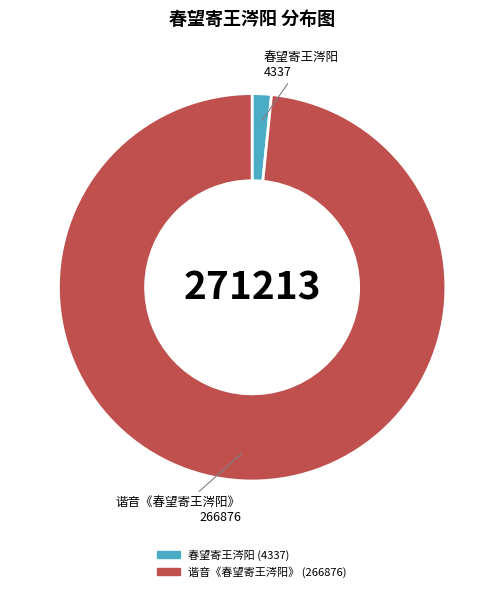

The 谐音《春望寄王涔阳》 slice represents 98% of the pie. True or false?

True